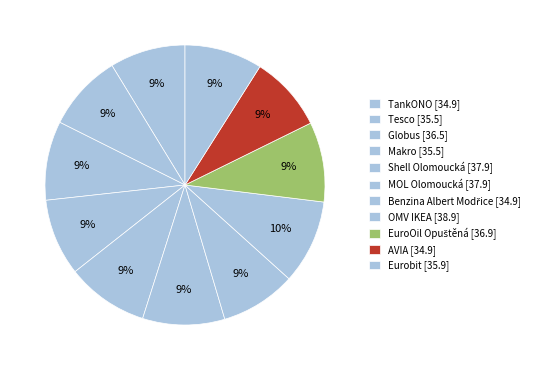

What is the change in value from Benzina Albert Modřice to EuroOil Opuštěná?

+2.0